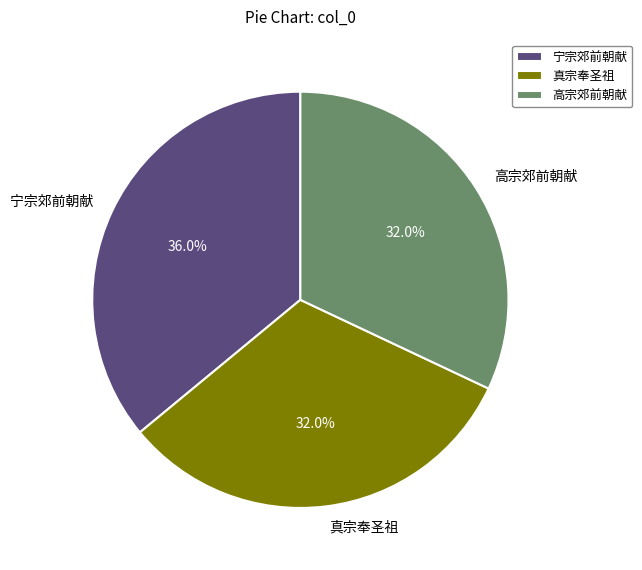

Is there any slice that represents more than half of the pie?

No